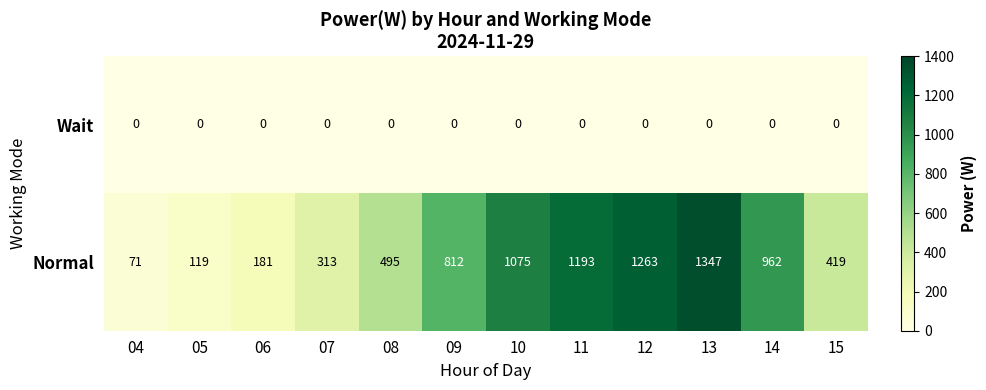

Which series has the largest total across all categories?

Normal